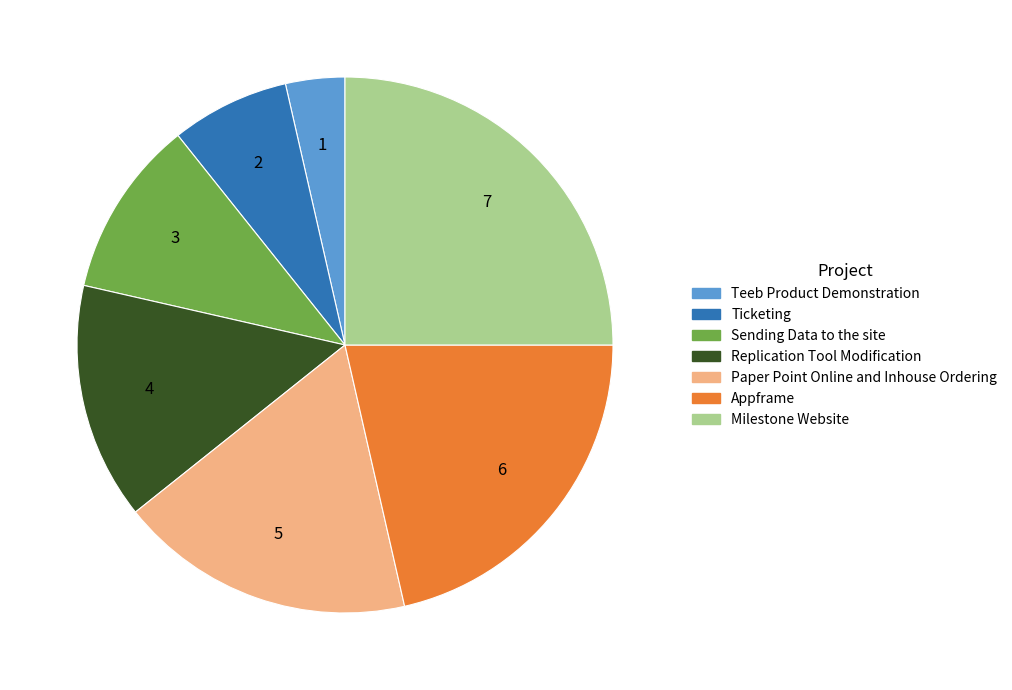

Between Paper Point Online and Inhouse Ordering and Teeb Product Demonstration, which is larger?

Paper Point Online and Inhouse Ordering